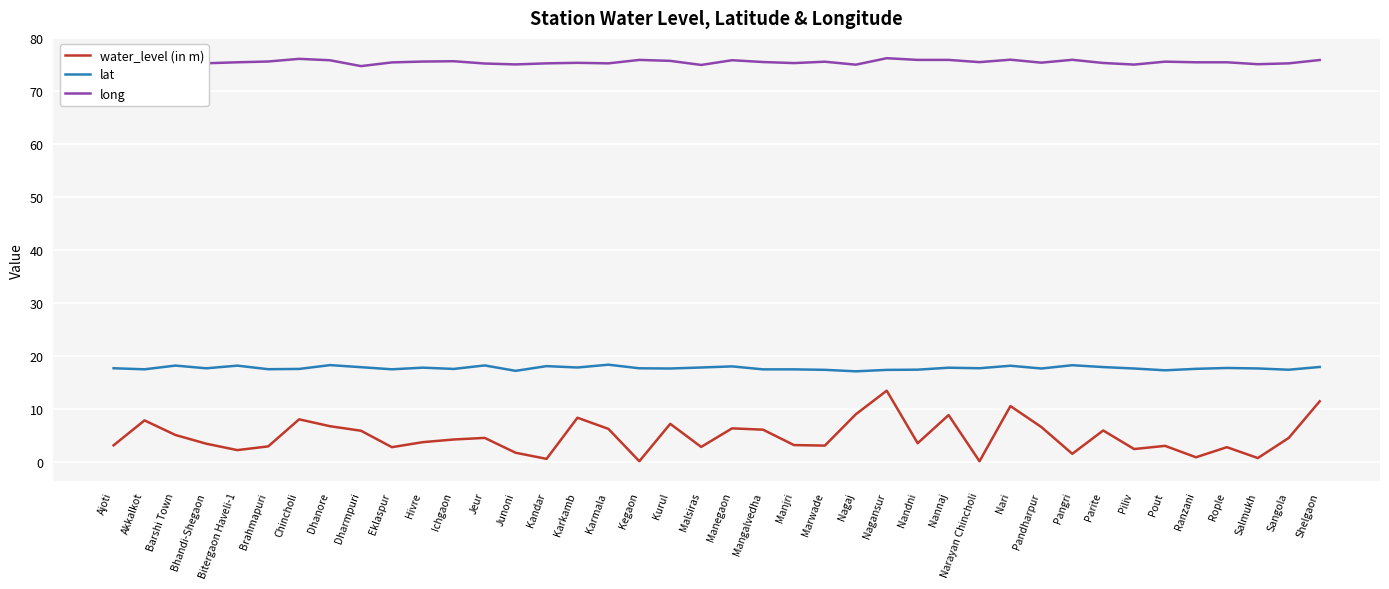

The long series shows 114.7 at Ichgaon. True or false?

False